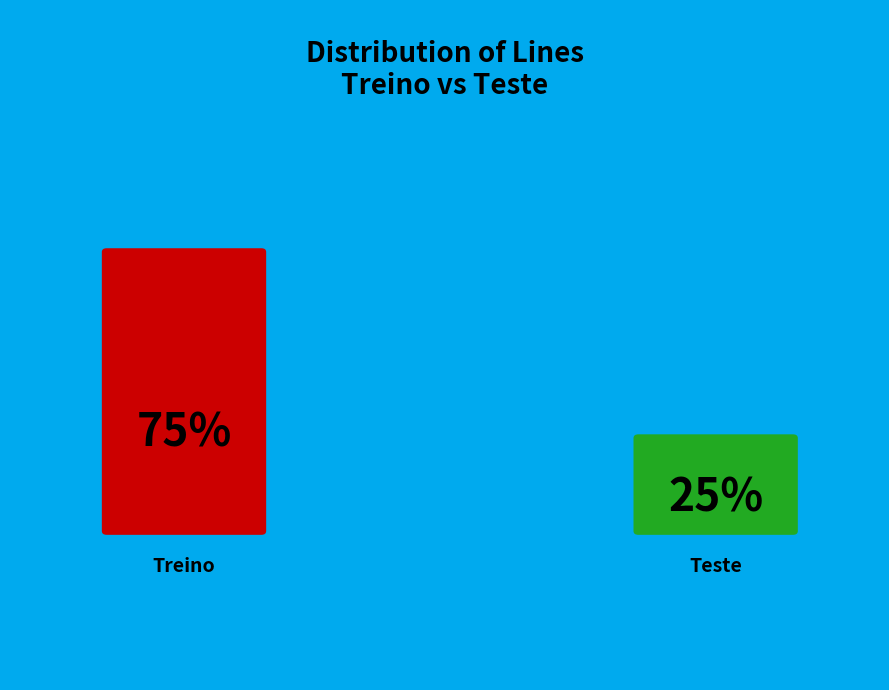

What portion of the pie excludes Teste?

75.0%